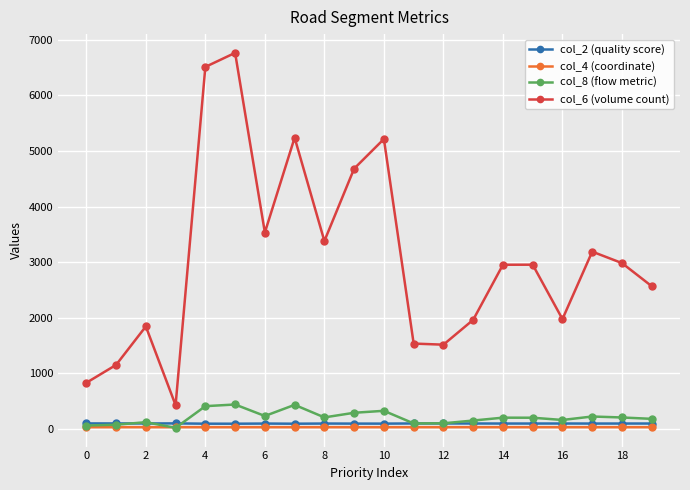

True or false: col_2 (quality score) and col_6 (volume count) cross at least once.

False